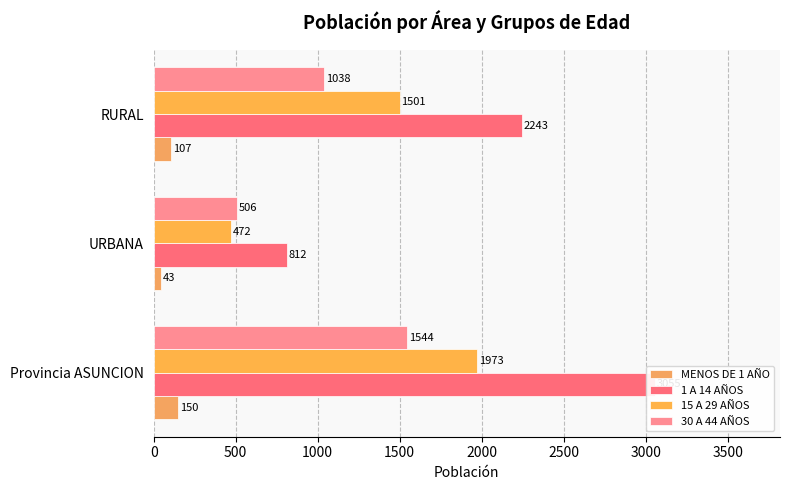

The value of MENOS DE 1 AÑO at RURAL is 107. True or false?

True